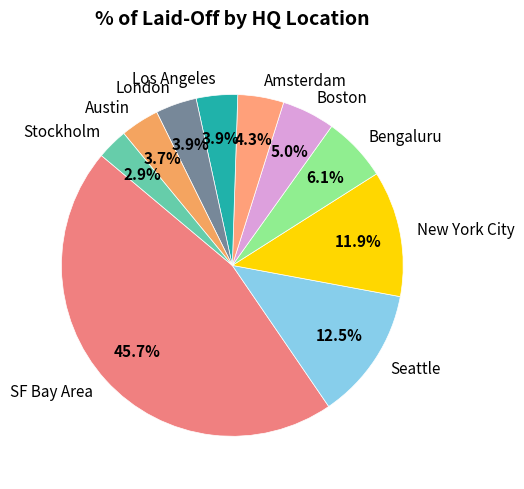

The Austin slice represents 12% of the pie. True or false?

False